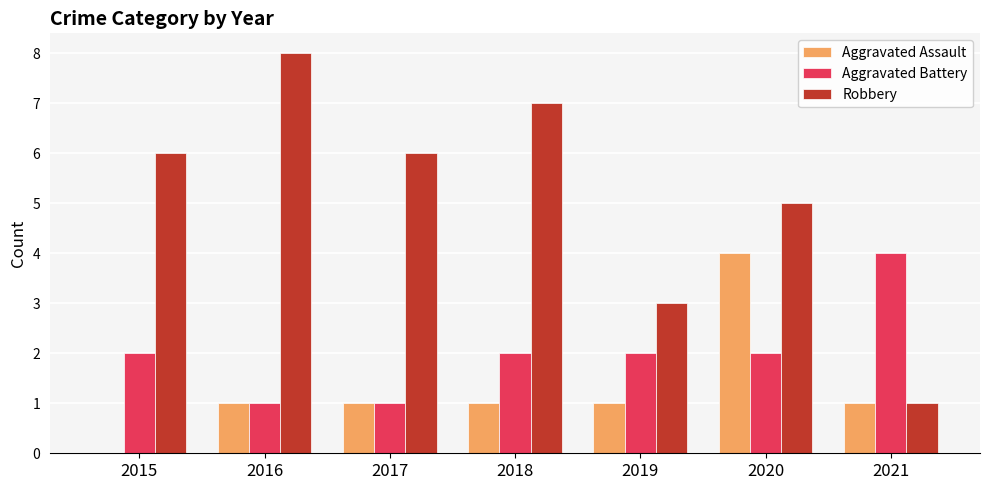

What value does the Robbery series have at 2016?

8